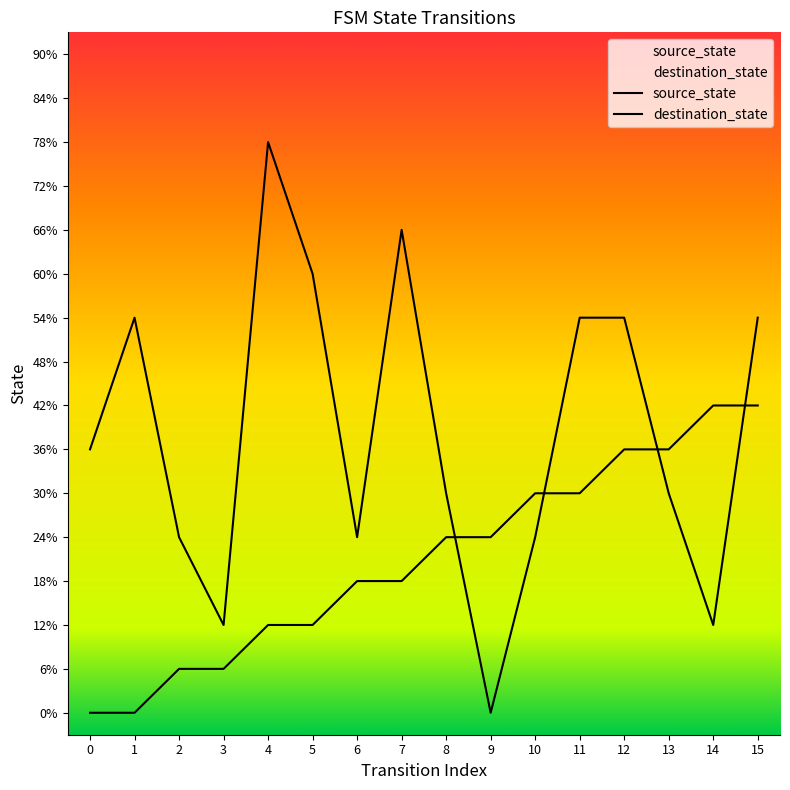

Between 13 and 8, which is larger?

13